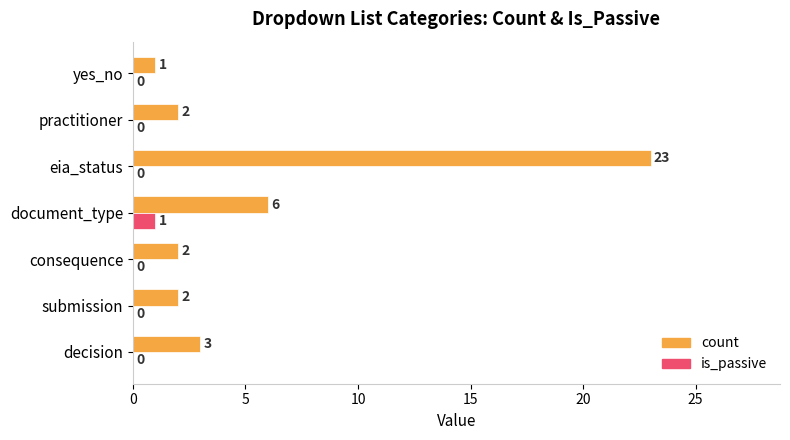

The value of is_passive at consequence is 0. True or false?

True